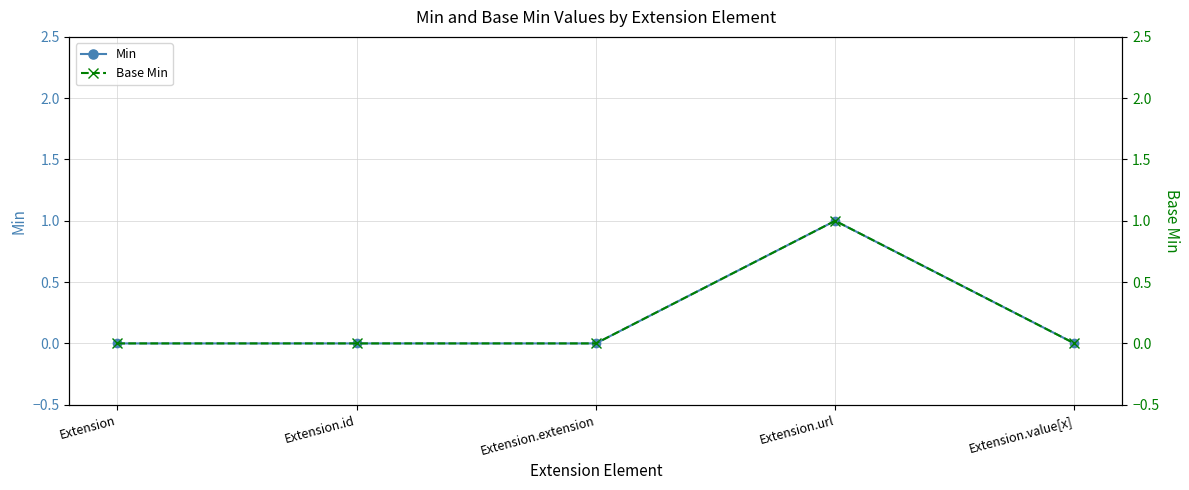

Reading left to right, extract all data points from this chart.

Min: 0	0	0	1	0
Base Min: 0	0	0	1	0